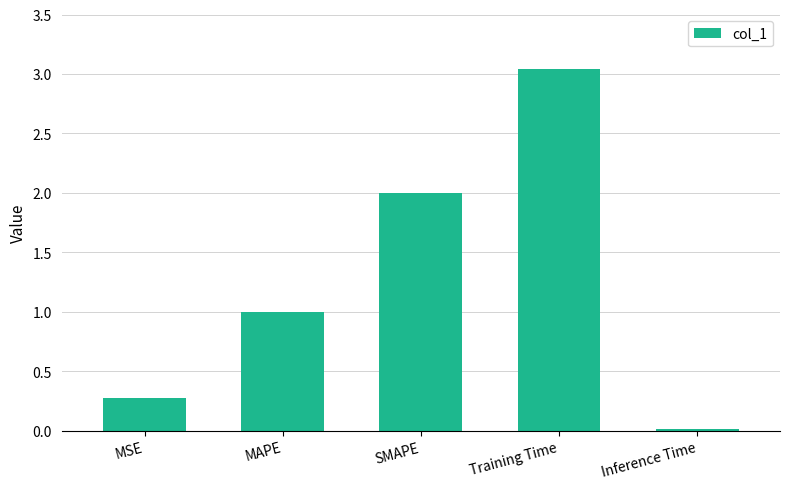

The chart shows a value of 2.7 at SMAPE. True or false?

False